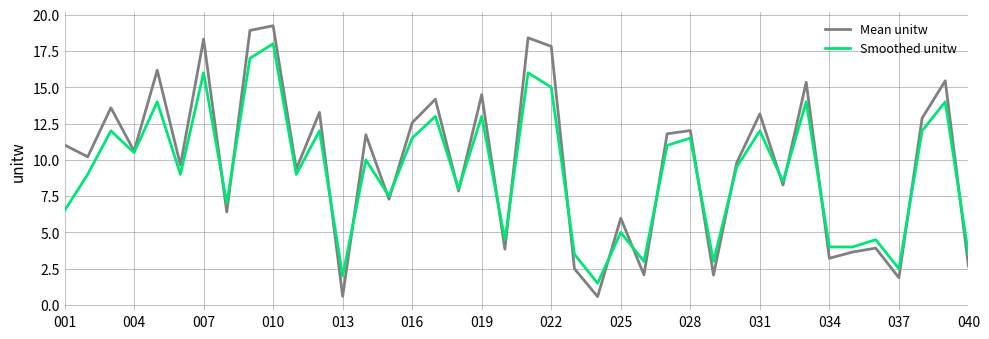

Which series has the largest range (max minus min)?

Mean unitw